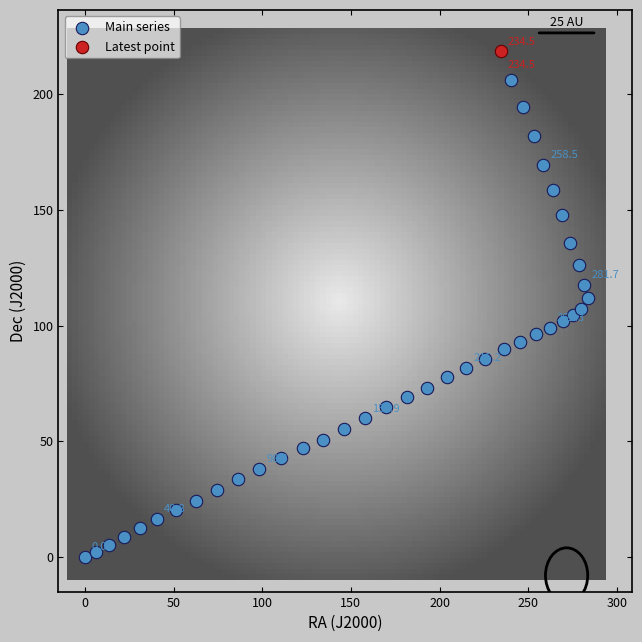

What are all the series names shown in the legend?

Main series, Latest point